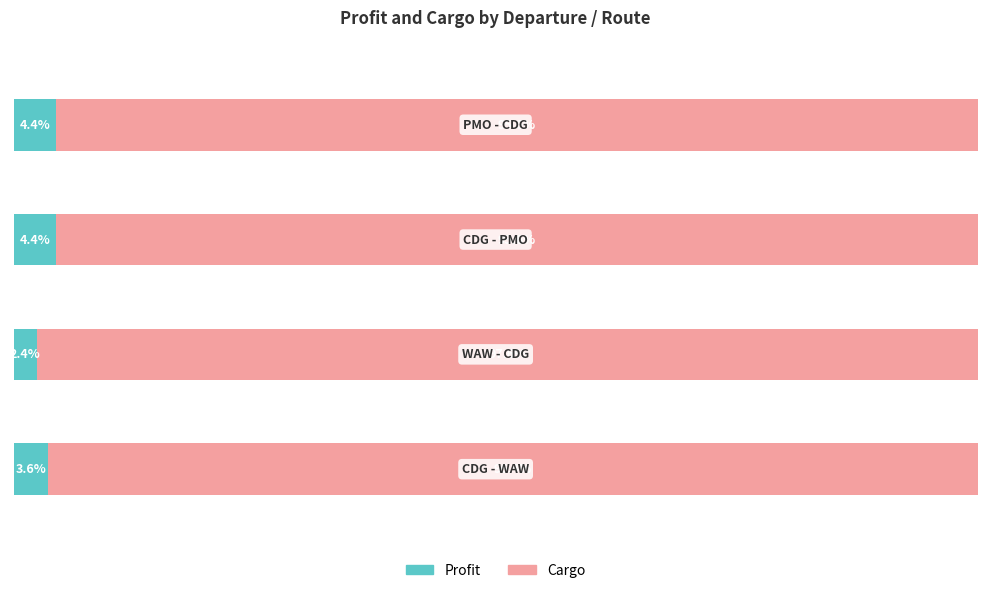

What are all the series names shown in the legend?

Profit, Cargo